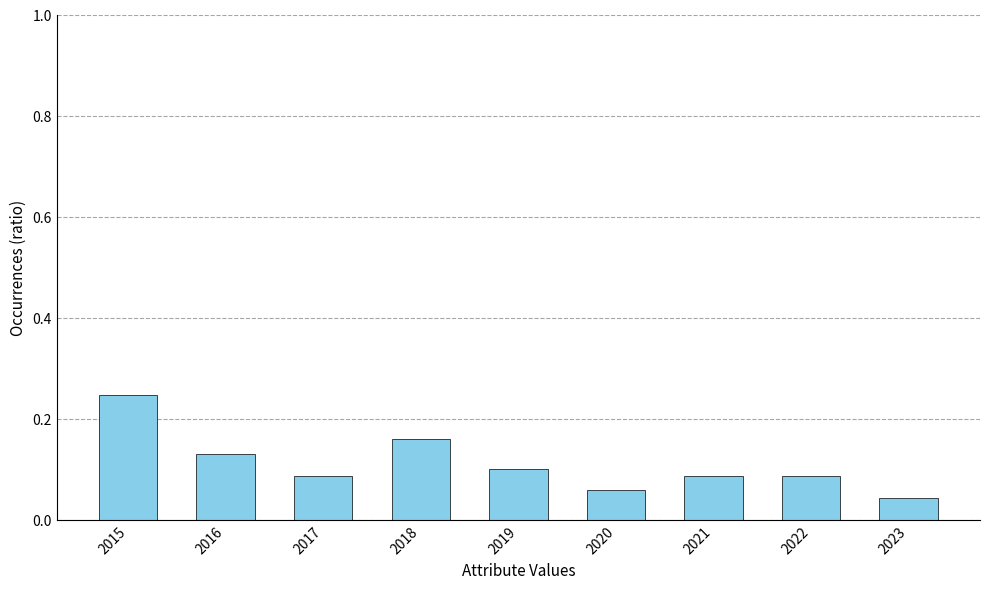

How many values are between 0 and 1?

9